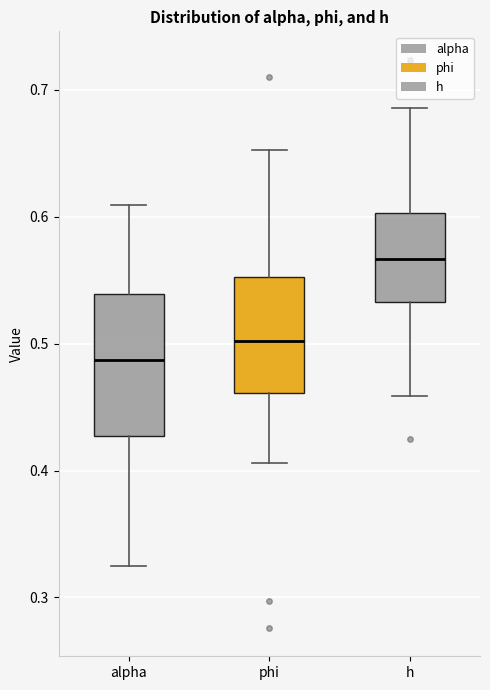

Where is the lower edge of the box for phi on the y-axis? The values are not printed on the chart, so give them approximately, as read against the axis.

0.46